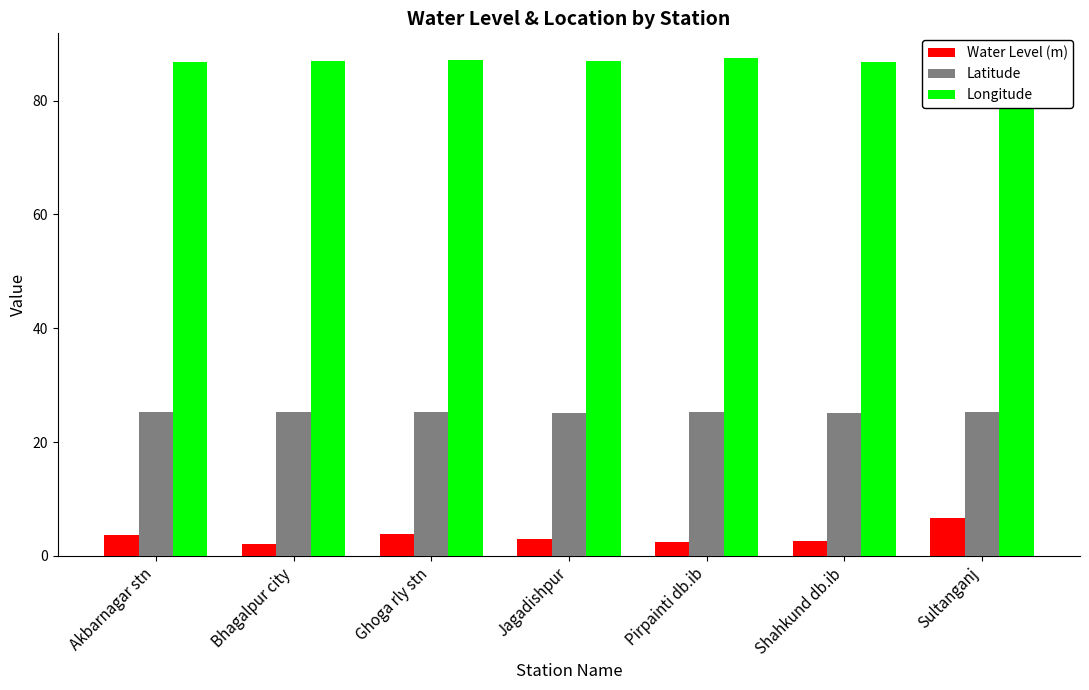

What is the sum of all Latitude values?

176.6